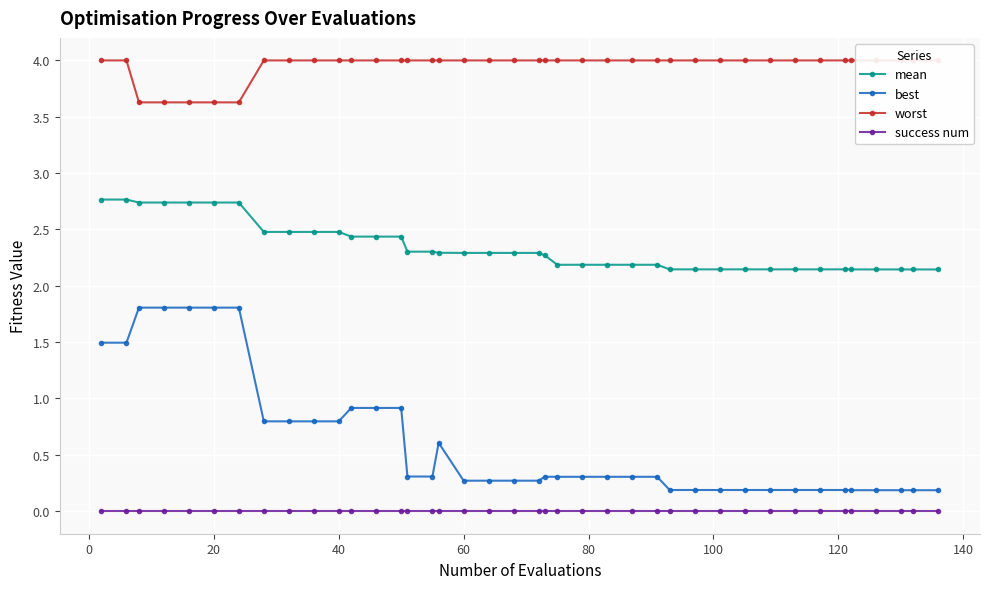

True or false: mean and best cross at least once.

False